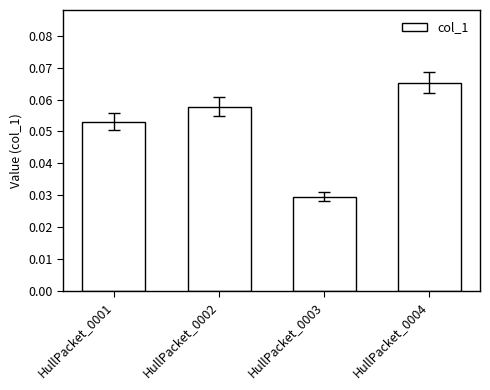

Count the number of data series in this chart.

1